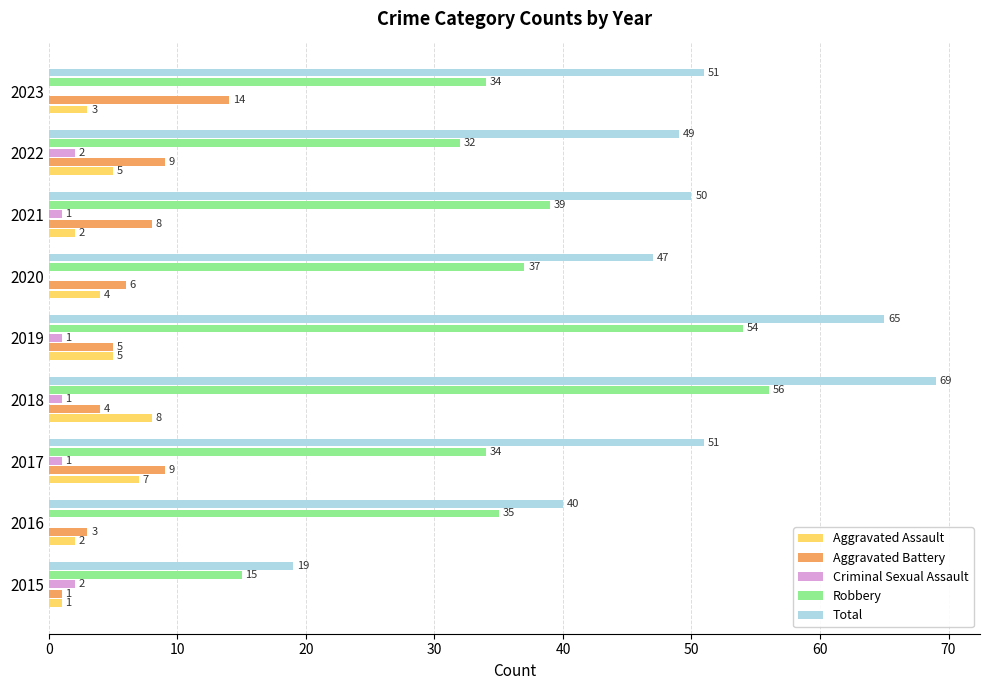

Which series has the largest range (max minus min)?

Total